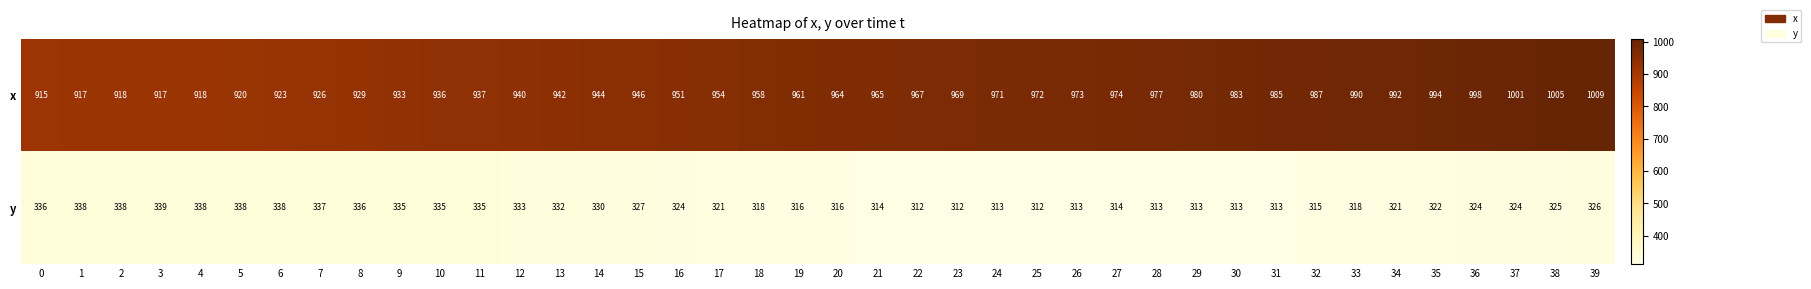

What is the spread (max minus min) of values at 10?

601